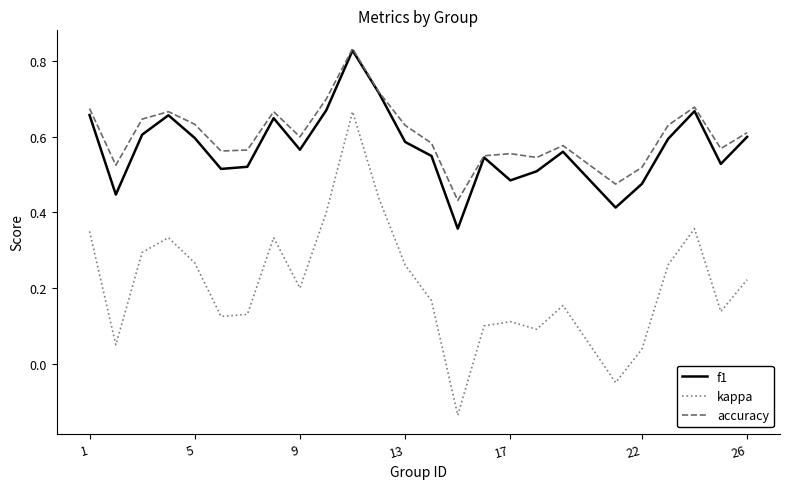

Count the number of data series in this chart.

3